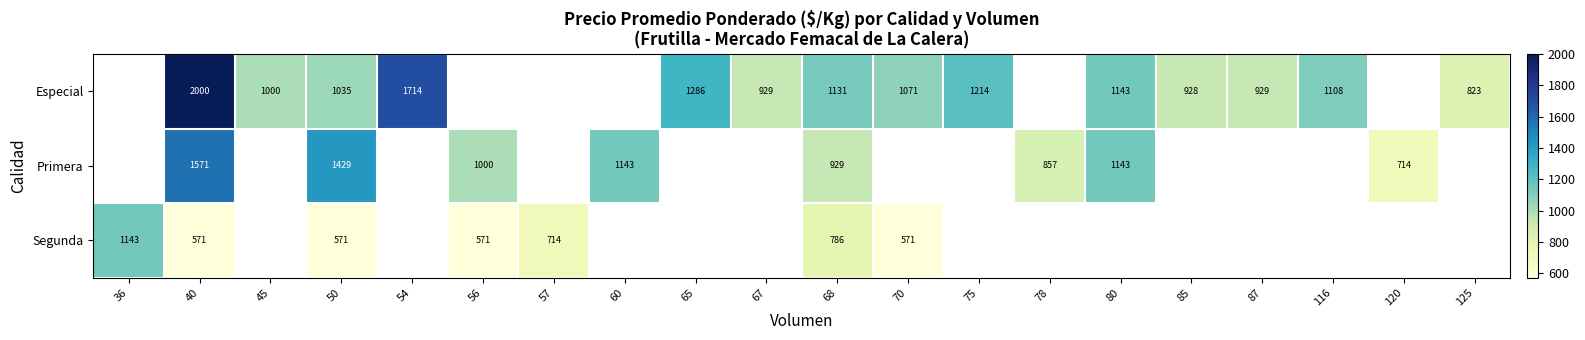

The value of Segunda at 56 is 571. True or false?

True